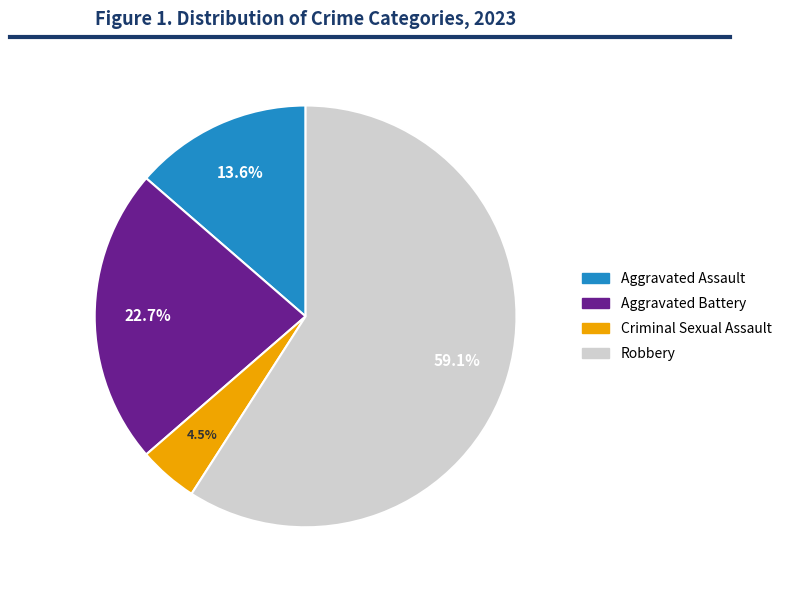

Which has a higher value, Criminal Sexual Assault or Robbery?

Robbery